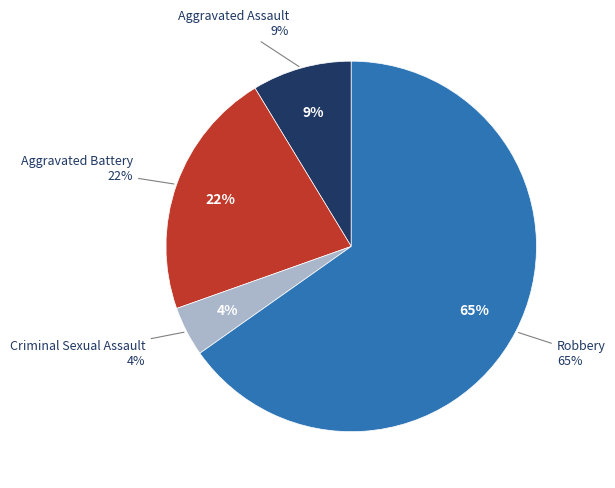

Is the sum of Criminal Sexual Assault and Aggravated Assault greater than half?

No